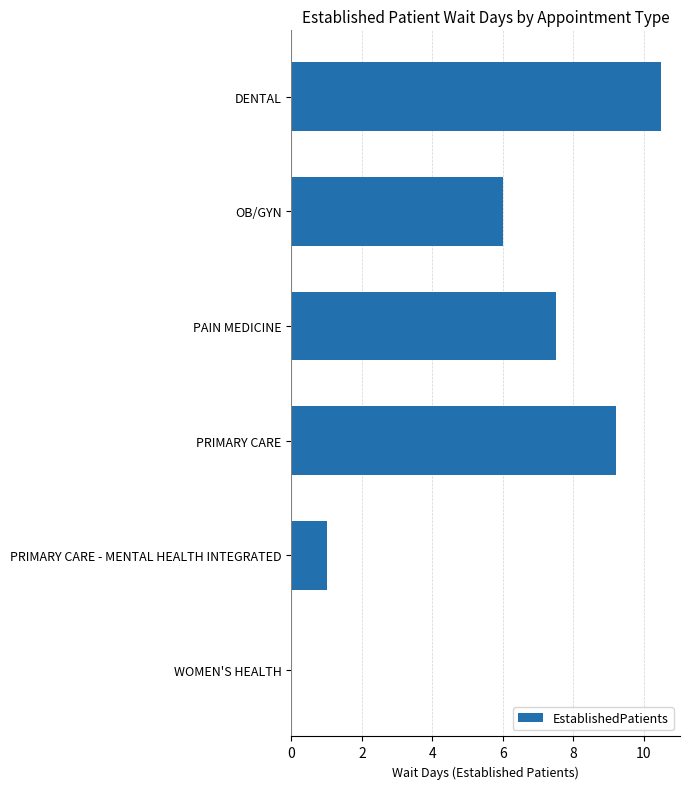

Is it true that the value at OB/GYN is 6.0?

True